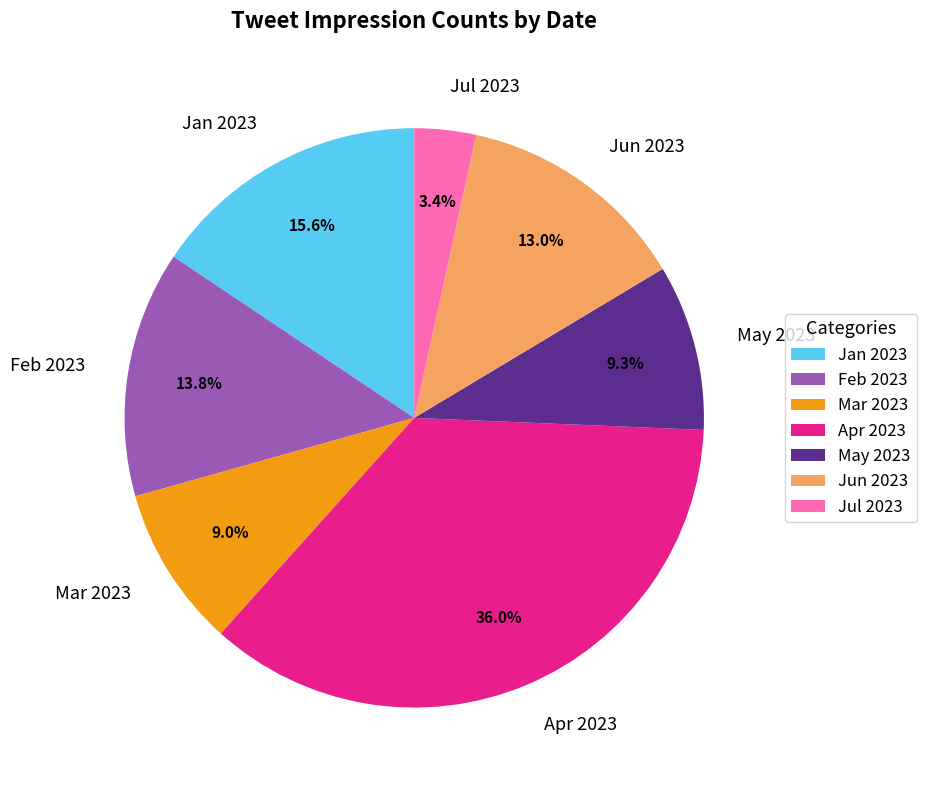

What is the ratio of the value at Feb 2023 to the value at Apr 2023?

0.4